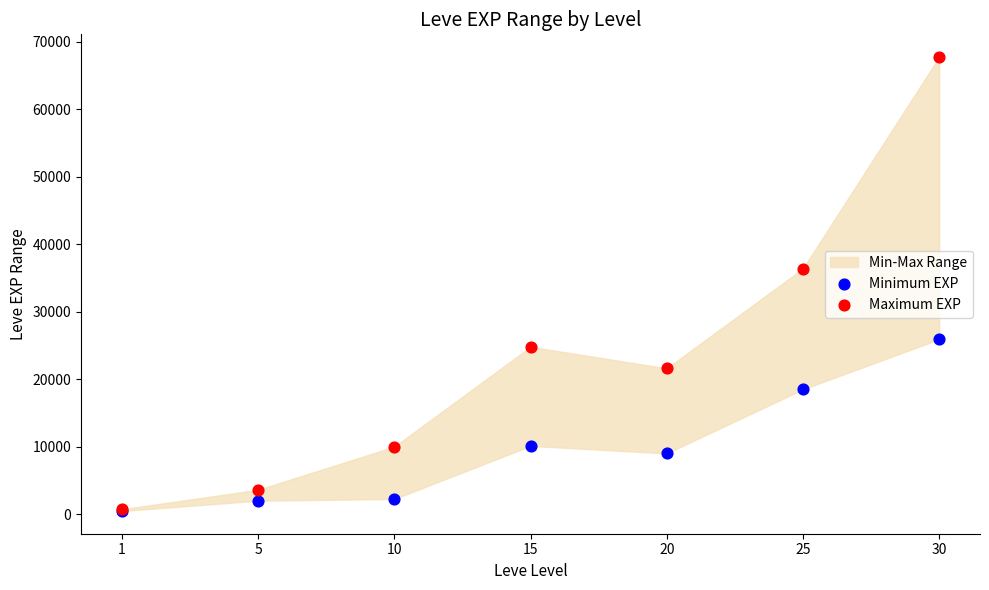

In the Maximum EXP series, what Y value is closest to 34225?

36390